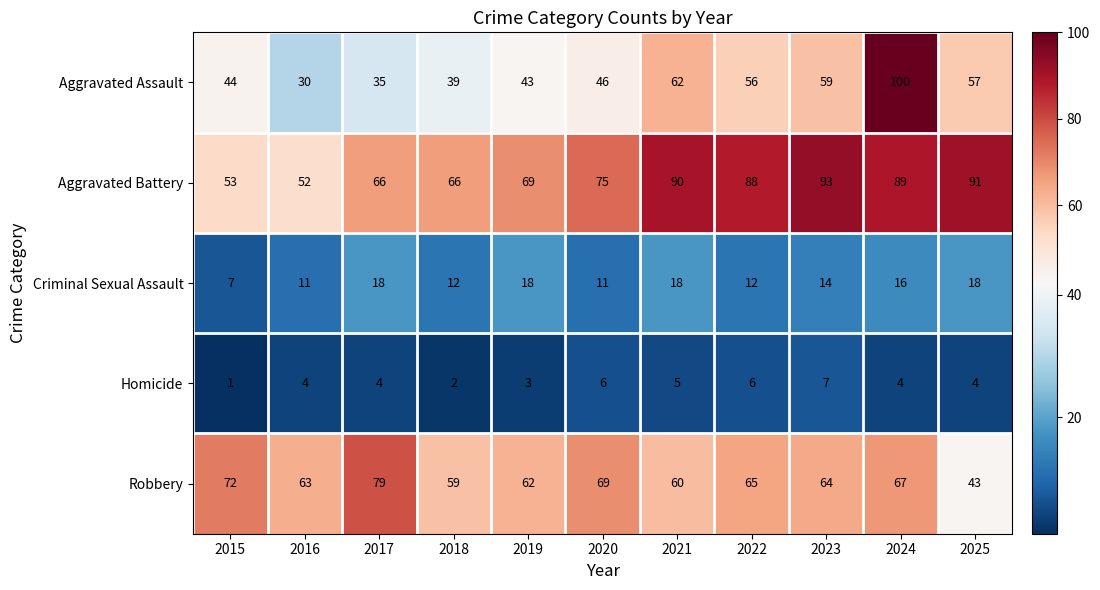

True or false: Aggravated Assault has a value of 44 at 2015.

True